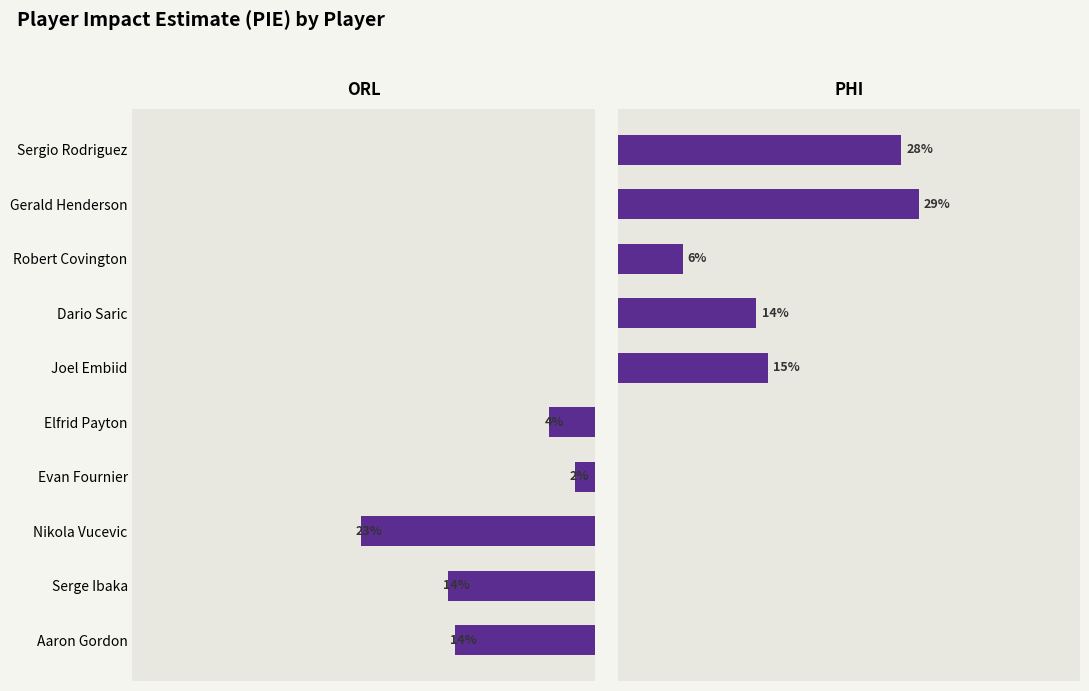

List the series in order of their overall mean, lowest first.

ORL, PHI